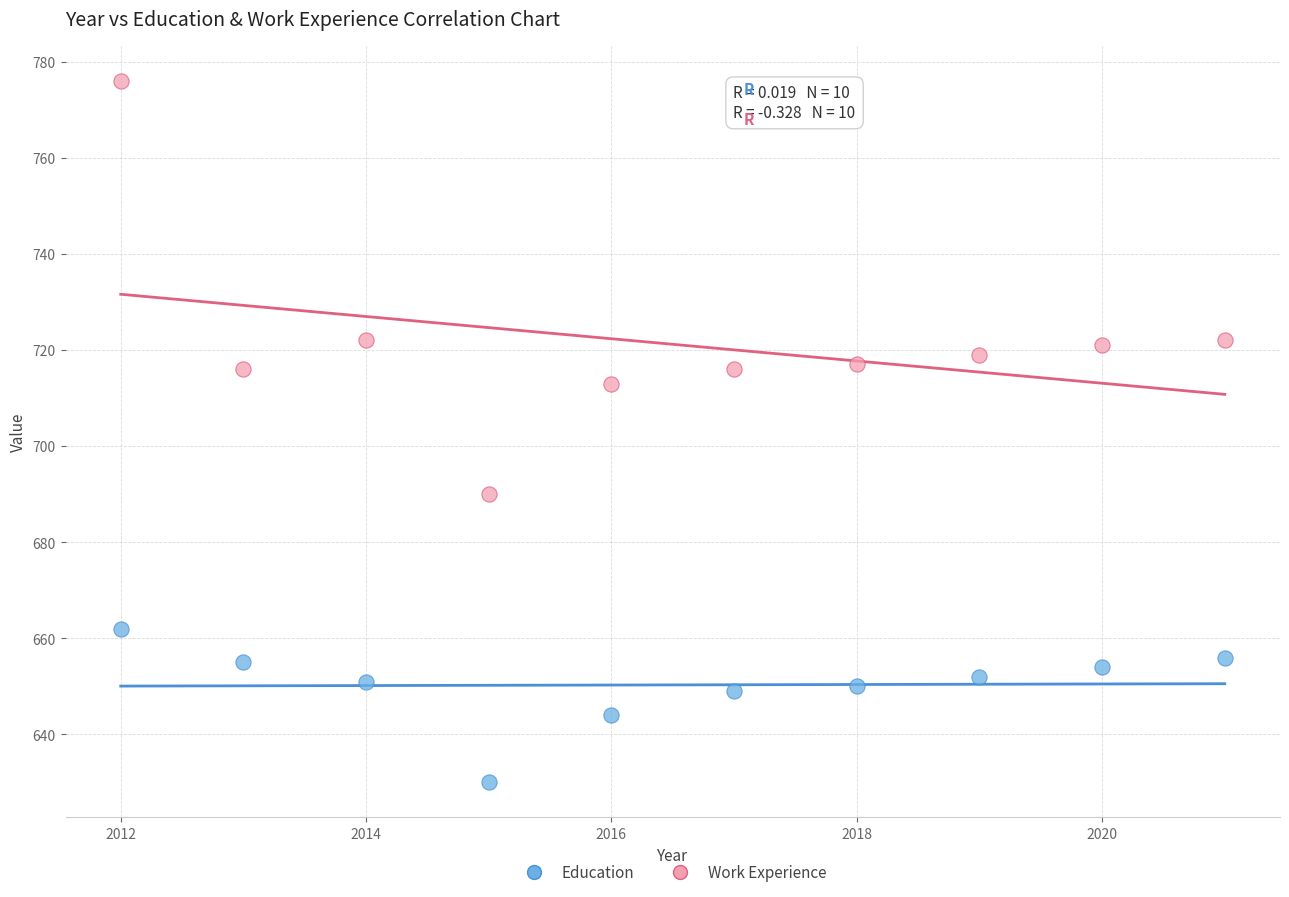

Across all series, what Y value is closest to 703?

713